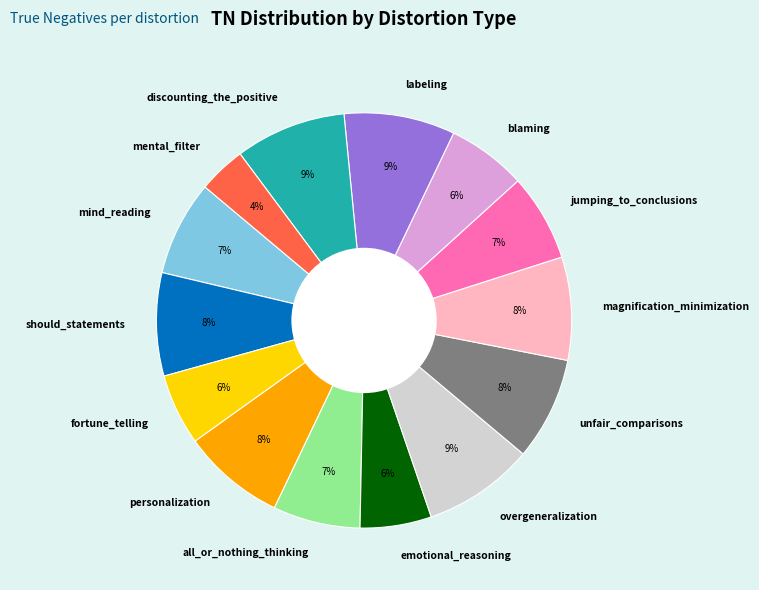

Count the number of slices in the pie.

14